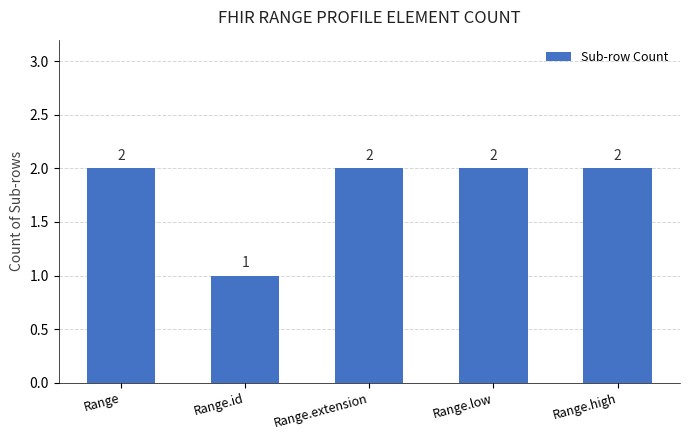

Where is the data nearest to the value 1?

Range.id